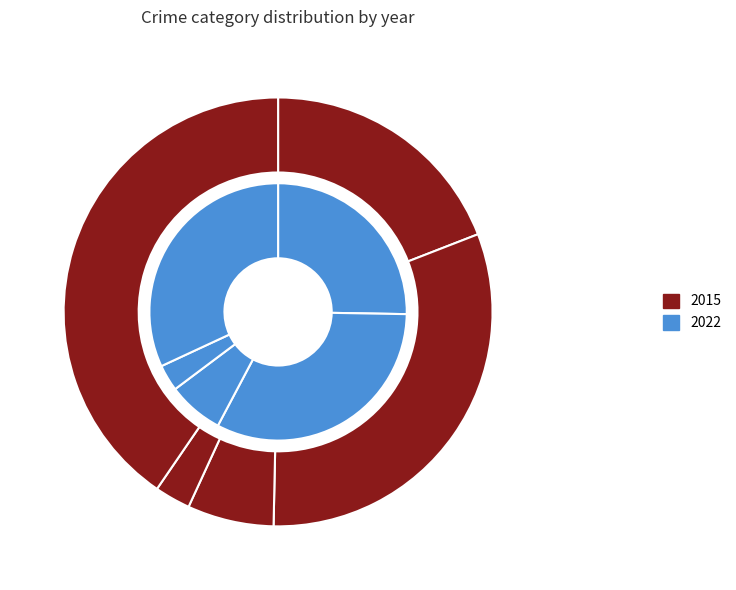

Rank the series by their average value, from lowest to highest.

2015, 2022